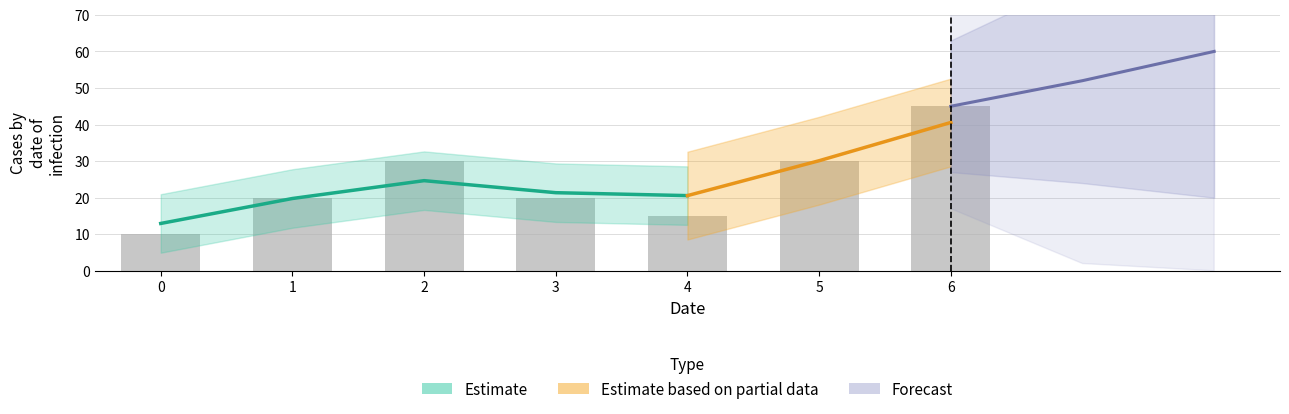

True or false: the data shows 32 at 1.

False